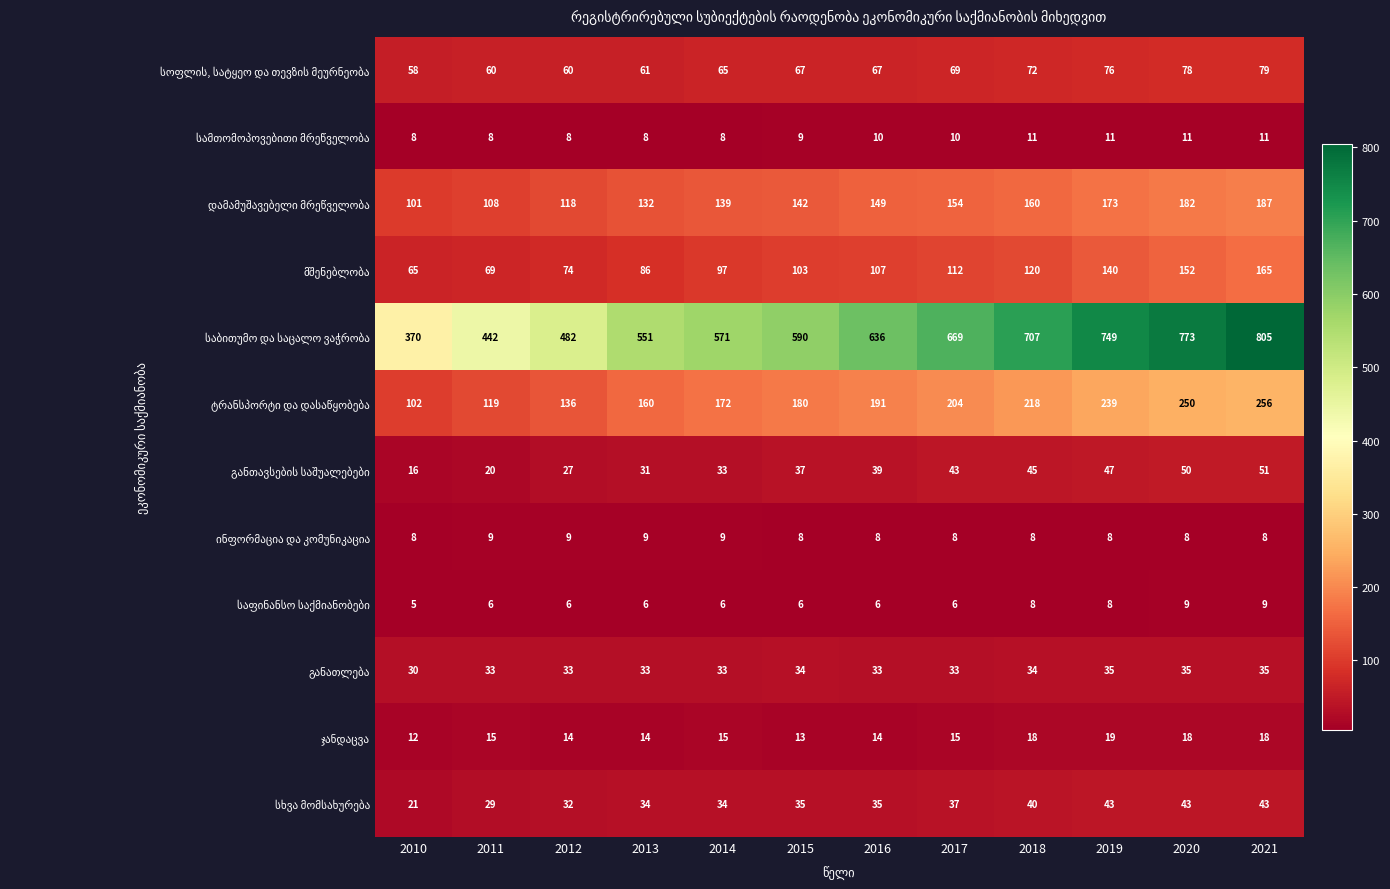

What is the minimum value shown in the chart?

5